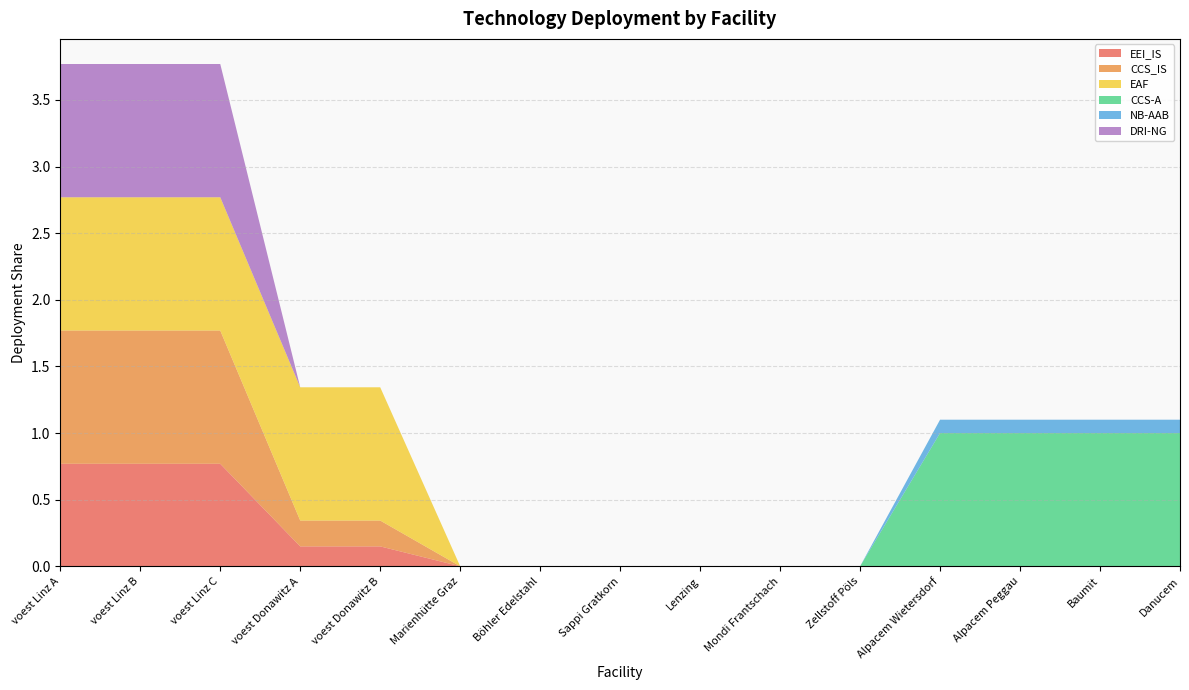

Reading left to right, extract all data points from this chart.

EEI_IS: voest Linz A=0.8	voest Linz B=0.8	voest Linz C=0.8	voest Donawitz A=0.1	voest Donawitz B=0.1	Marienhütte Graz=0.0	Böhler Edelstahl=0.0	Sappi Gratkorn=0.0	Lenzing=0.0	Mondi Frantschach=0.0	Zellstoff Pöls=0.0	Alpacem Wietersdorf=0.0	Alpacem Peggau=0.0	Baumit=0.0	Danucem=0.0
CCS_IS: voest Linz A=1.0	voest Linz B=1.0	voest Linz C=1.0	voest Donawitz A=0.2	voest Donawitz B=0.2	Marienhütte Graz=0.0	Böhler Edelstahl=0.0	Sappi Gratkorn=0.0	Lenzing=0.0	Mondi Frantschach=0.0	Zellstoff Pöls=0.0	Alpacem Wietersdorf=0.0	Alpacem Peggau=0.0	Baumit=0.0	Danucem=0.0
EAF: voest Linz A=1.0	voest Linz B=1.0	voest Linz C=1.0	voest Donawitz A=1.0	voest Donawitz B=1.0	Marienhütte Graz=0.0	Böhler Edelstahl=0.0	Sappi Gratkorn=0.0	Lenzing=0.0	Mondi Frantschach=0.0	Zellstoff Pöls=0.0	Alpacem Wietersdorf=0.0	Alpacem Peggau=0.0	Baumit=0.0	Danucem=0.0
CCS-A: voest Linz A=0.0	voest Linz B=0.0	voest Linz C=0.0	voest Donawitz A=0.0	voest Donawitz B=0.0	Marienhütte Graz=0.0	Böhler Edelstahl=0.0	Sappi Gratkorn=0.0	Lenzing=0.0	Mondi Frantschach=0.0	Zellstoff Pöls=0.0	Alpacem Wietersdorf=1.0	Alpacem Peggau=1.0	Baumit=1.0	Danucem=1.0
NB-AAB: voest Linz A=0.0	voest Linz B=0.0	voest Linz C=0.0	voest Donawitz A=0.0	voest Donawitz B=0.0	Marienhütte Graz=0.0	Böhler Edelstahl=0.0	Sappi Gratkorn=0.0	Lenzing=0.0	Mondi Frantschach=0.0	Zellstoff Pöls=0.0	Alpacem Wietersdorf=0.1	Alpacem Peggau=0.1	Baumit=0.1	Danucem=0.1
DRI-NG: voest Linz A=1.0	voest Linz B=1.0	voest Linz C=1.0	voest Donawitz A=0.0	voest Donawitz B=0.0	Marienhütte Graz=0.0	Böhler Edelstahl=0.0	Sappi Gratkorn=0.0	Lenzing=0.0	Mondi Frantschach=0.0	Zellstoff Pöls=0.0	Alpacem Wietersdorf=0.0	Alpacem Peggau=0.0	Baumit=0.0	Danucem=0.0